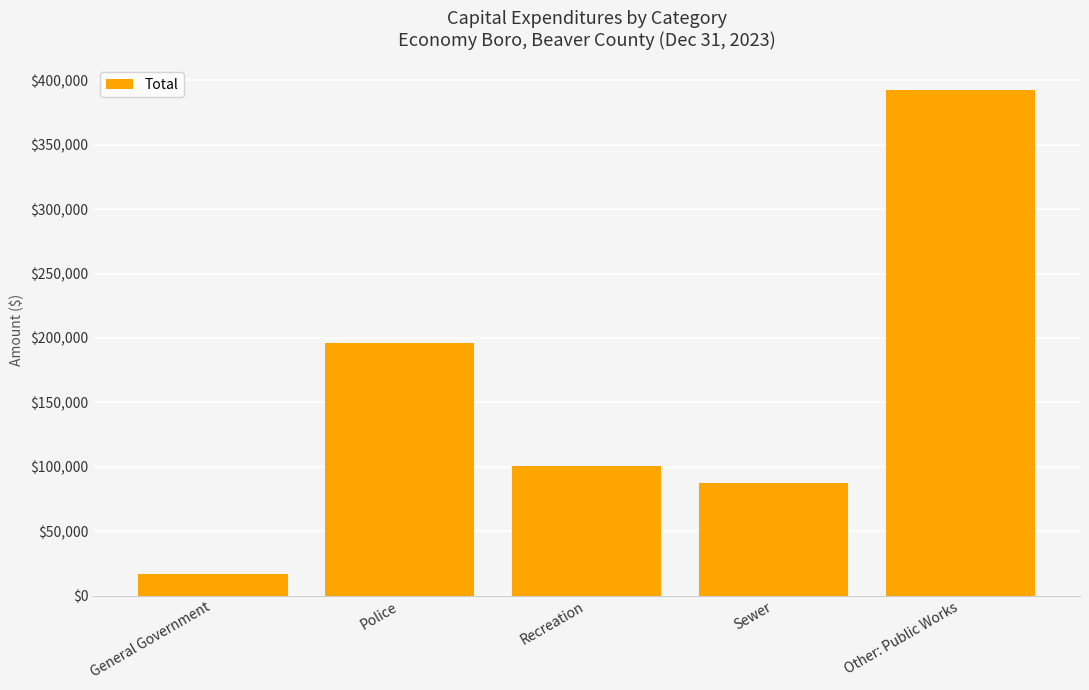

What is the difference between the maximum and minimum values?

375349